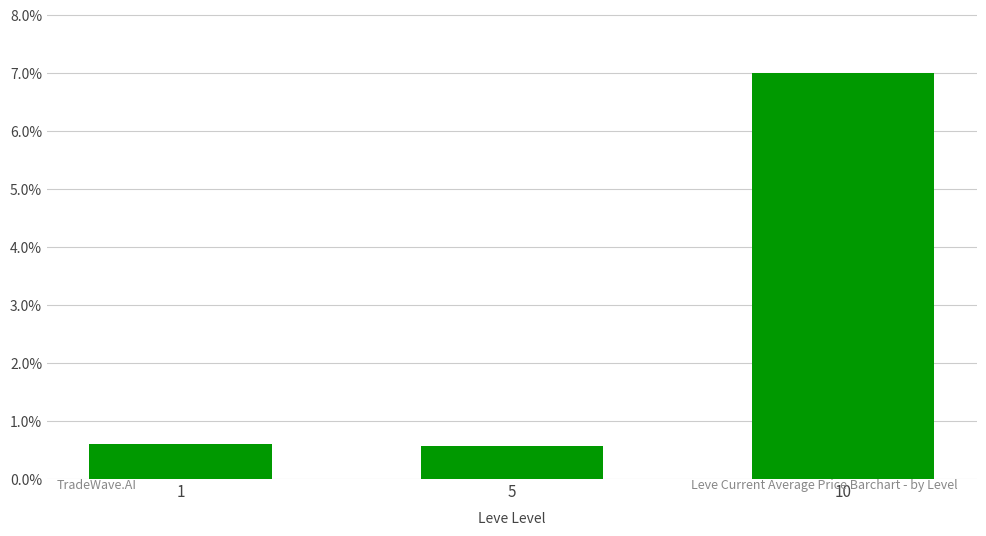

What is the value of the 3rd bar from the left?

7.0